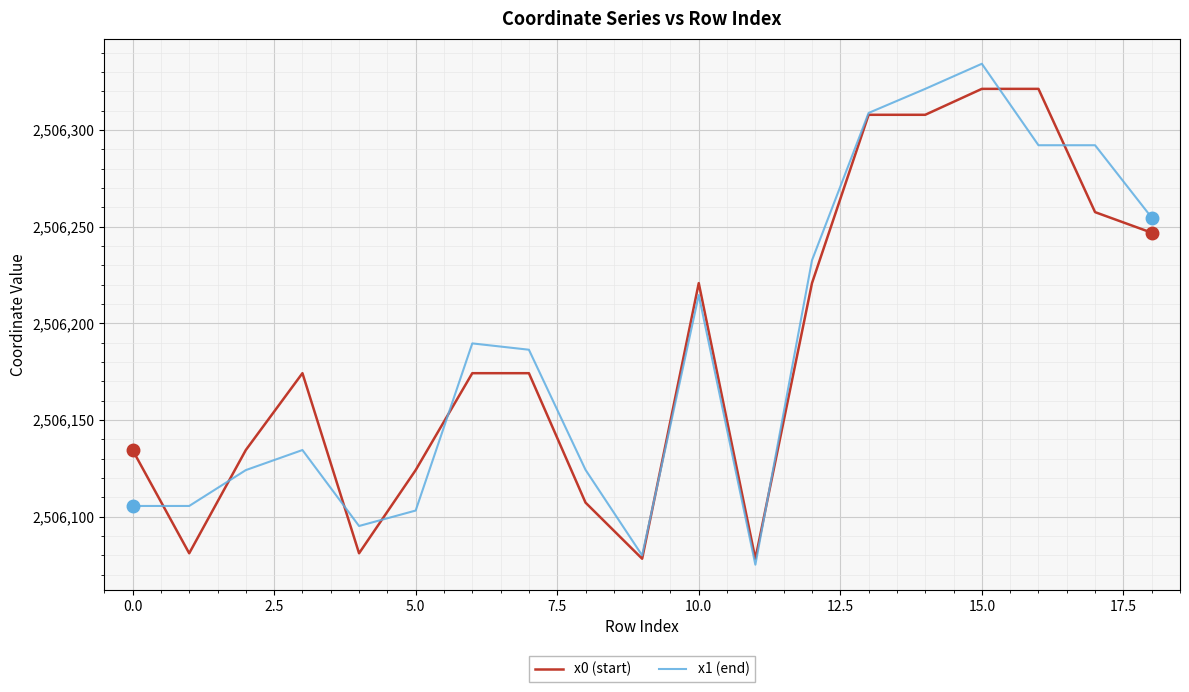

List the series in order of their peak value, highest first.

x1 (end), x0 (start)